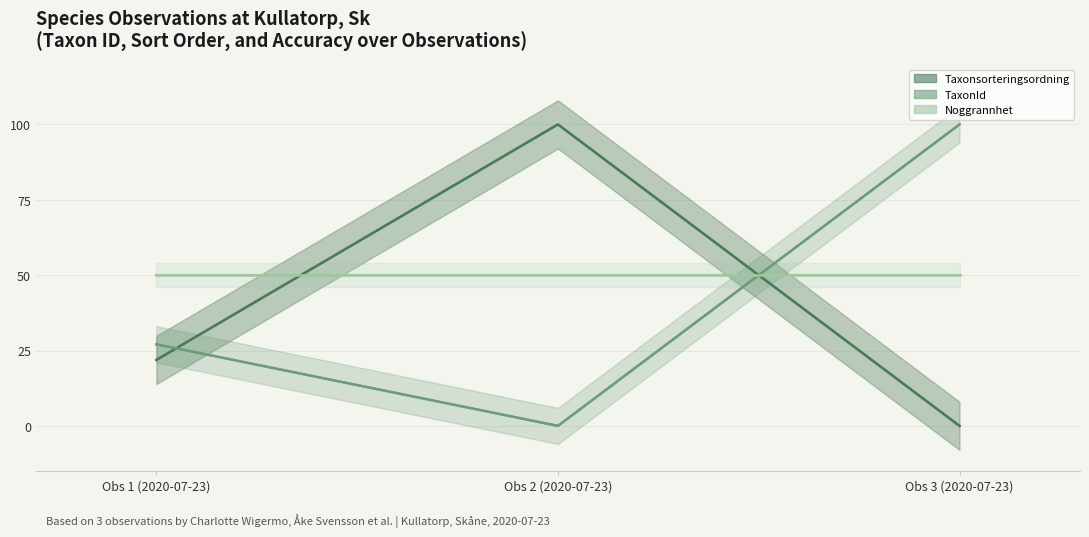

Which has a higher value, Obs 2 (2020-07-23) or Obs 1 (2020-07-23)?

Obs 2 (2020-07-23)